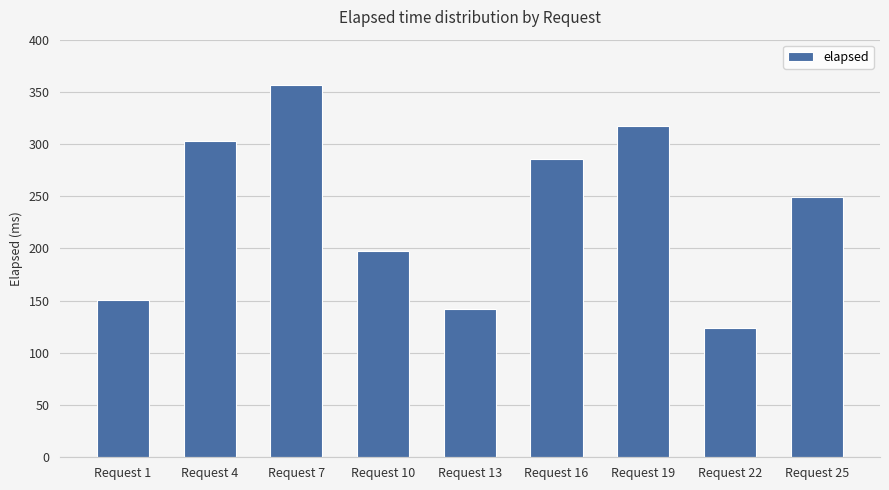

The value at Request 4 is 303. True or false?

True